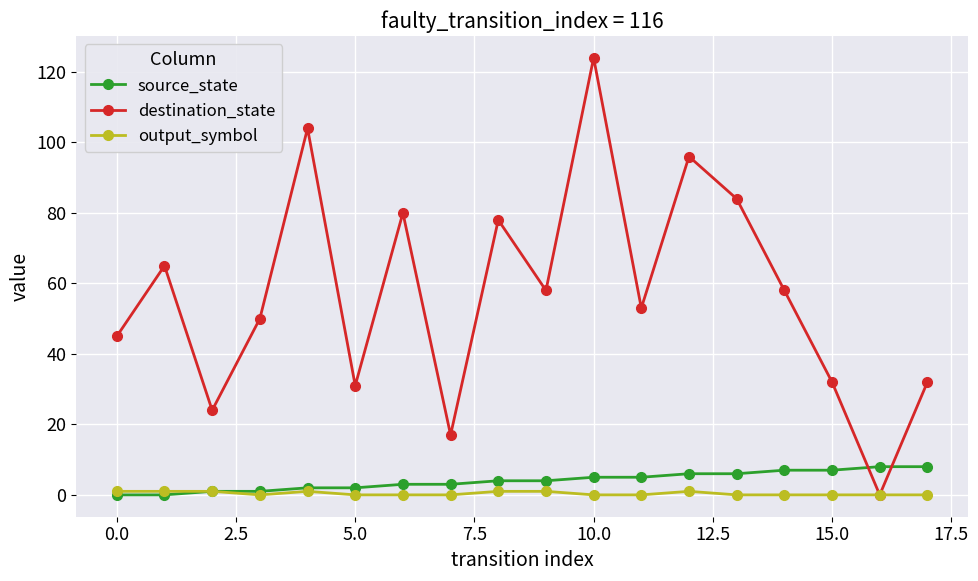

What is the value of the destination_state point at the 15th from the left?

58